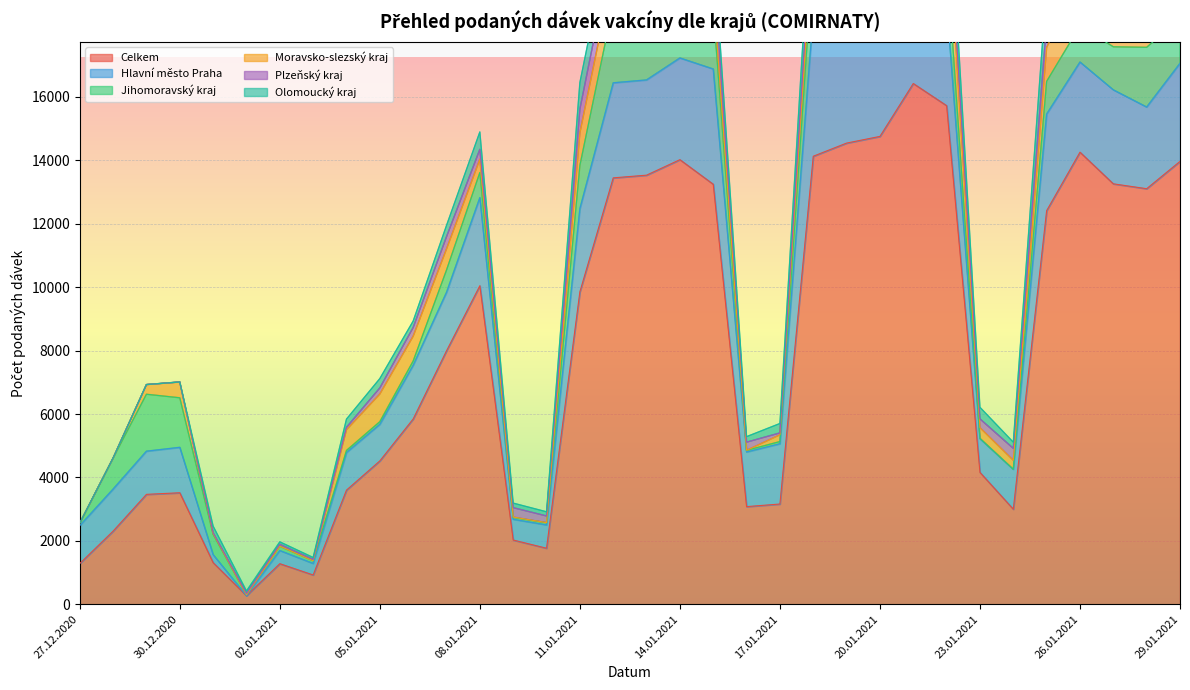

What is the total value across all series at 01.01.2021?

418